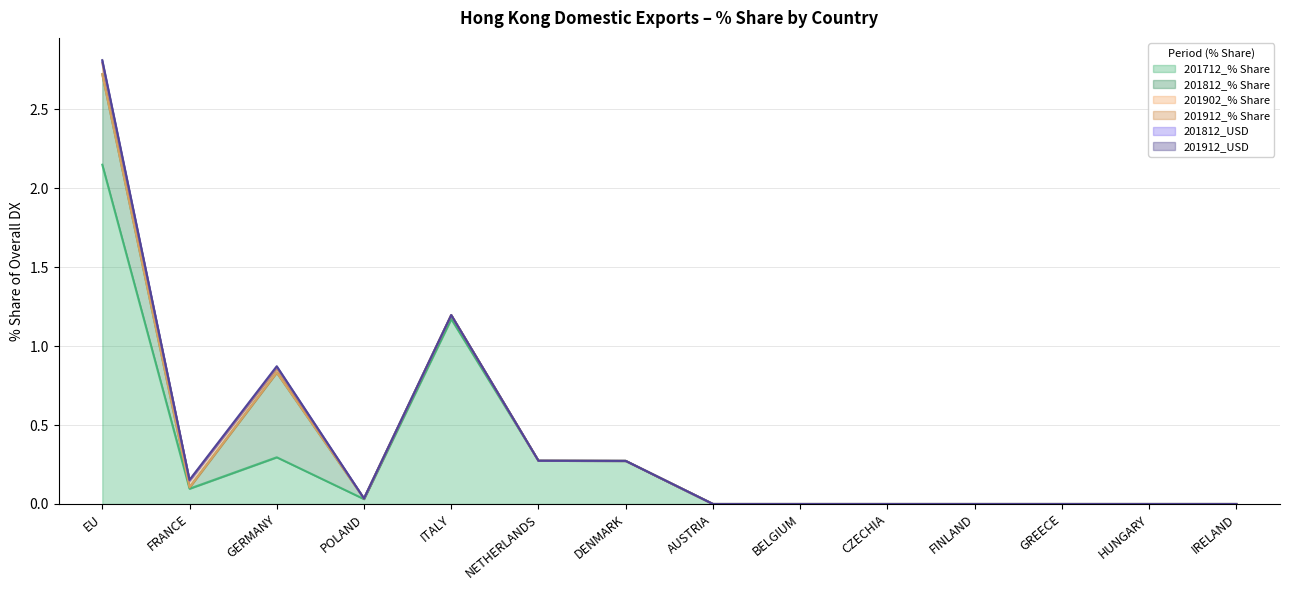

At which label does 201712_% Share reach its peak?

EU